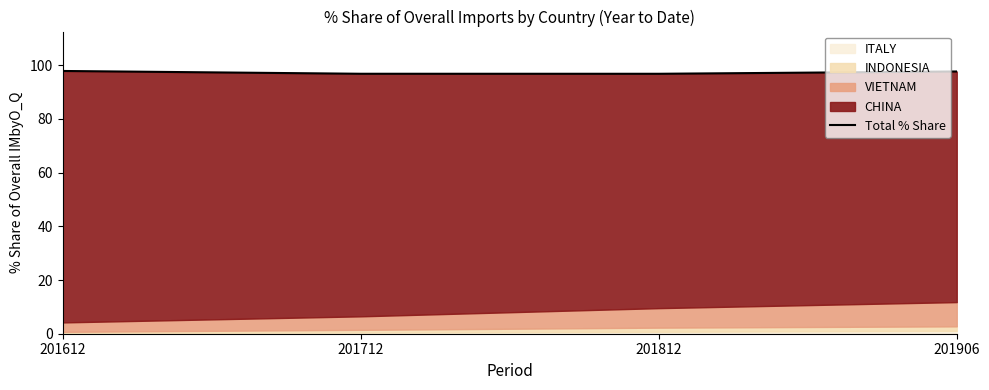

The value at 201712 is 48.4. True or false?

False